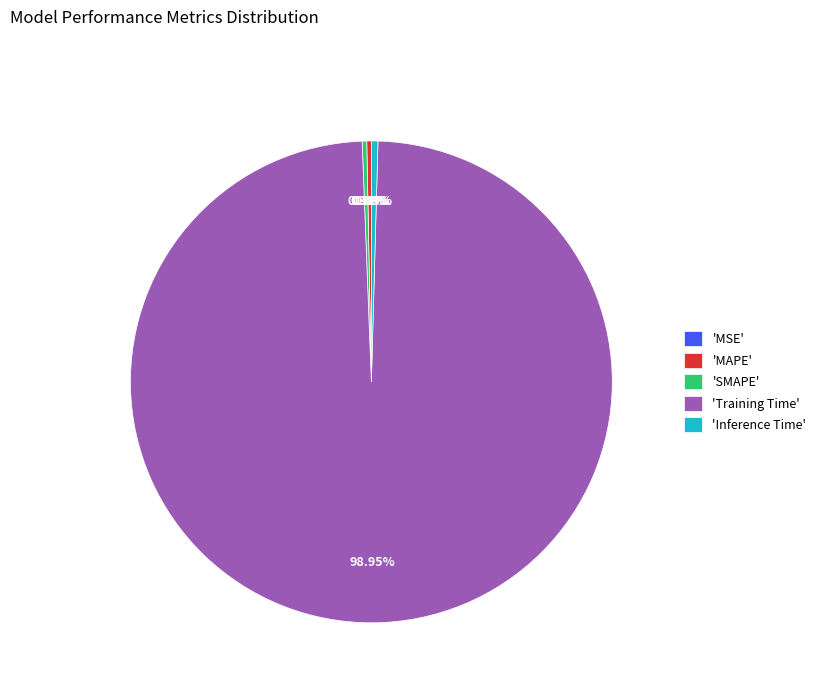

Which slice is the largest?

'Training Time'